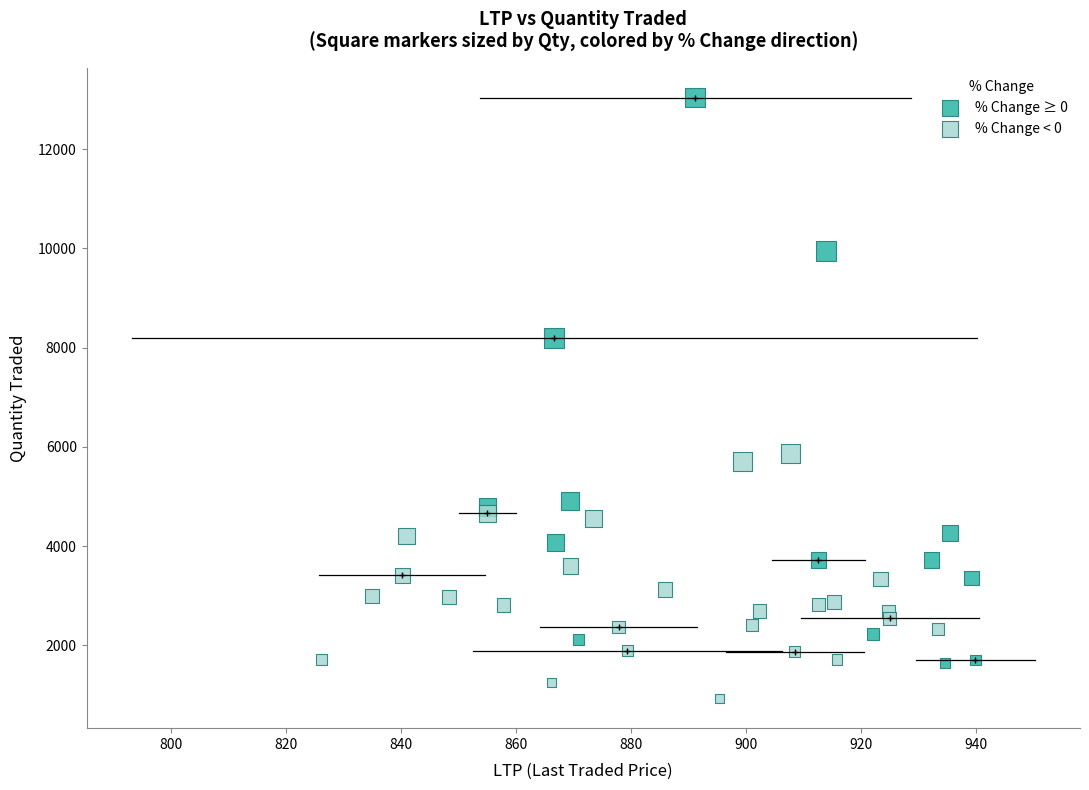

Which series has the largest Y range (max minus min)?

% Change ≥ 0